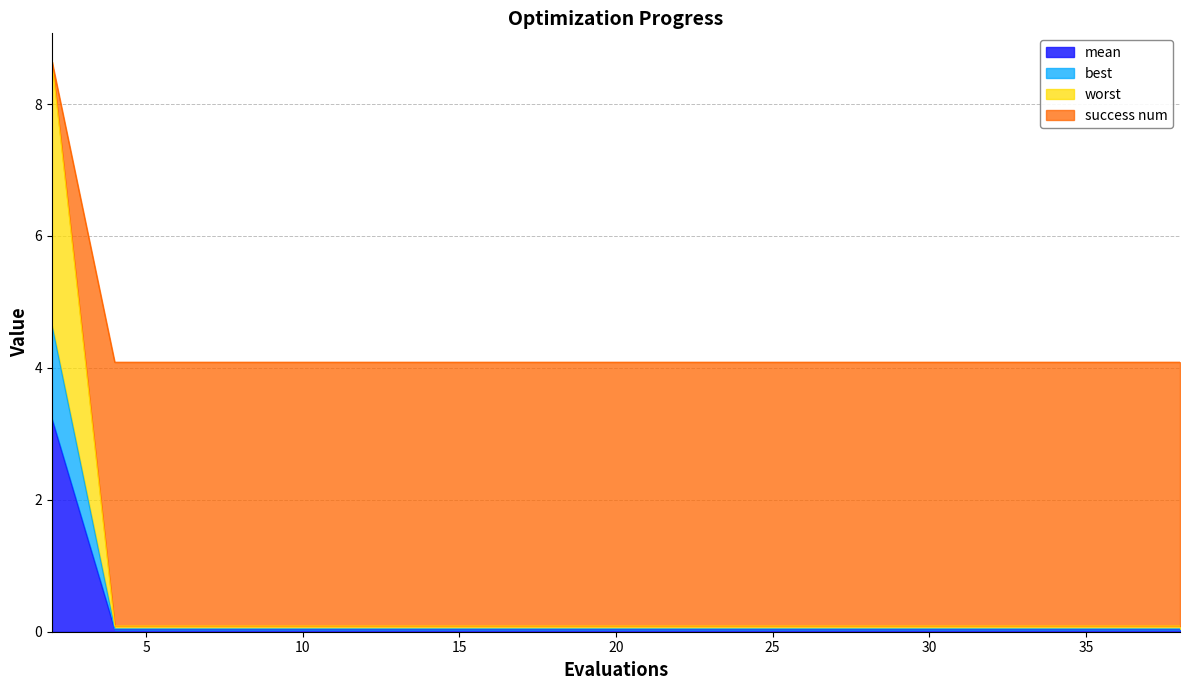

What is the difference between the highest and lowest values at 2?

5.4